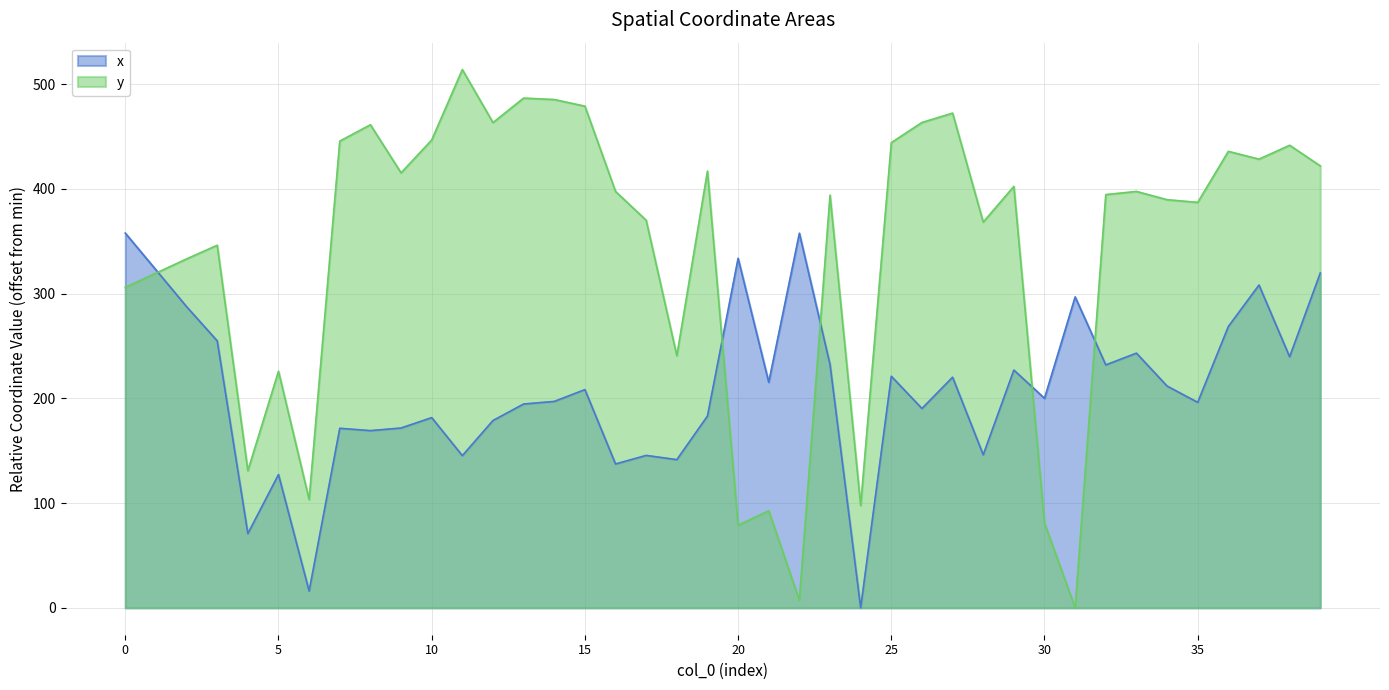

Between 12 and 1, which is larger?

1